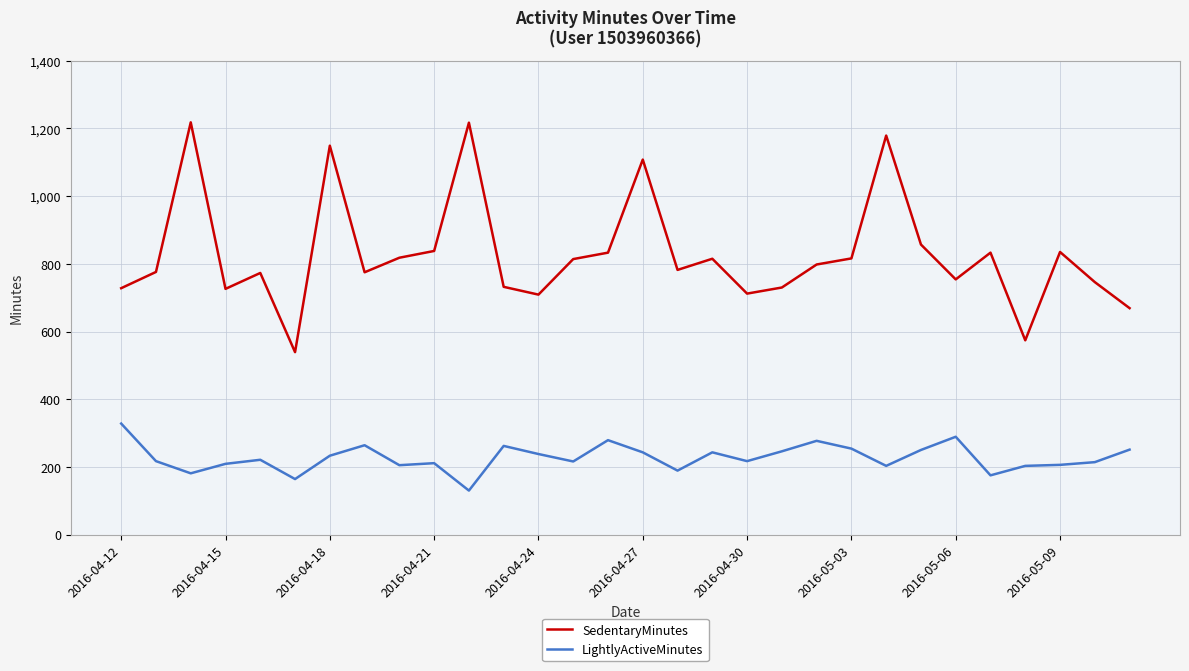

What is the difference between the maximum and minimum values in the LightlyActiveMinutes series?

198